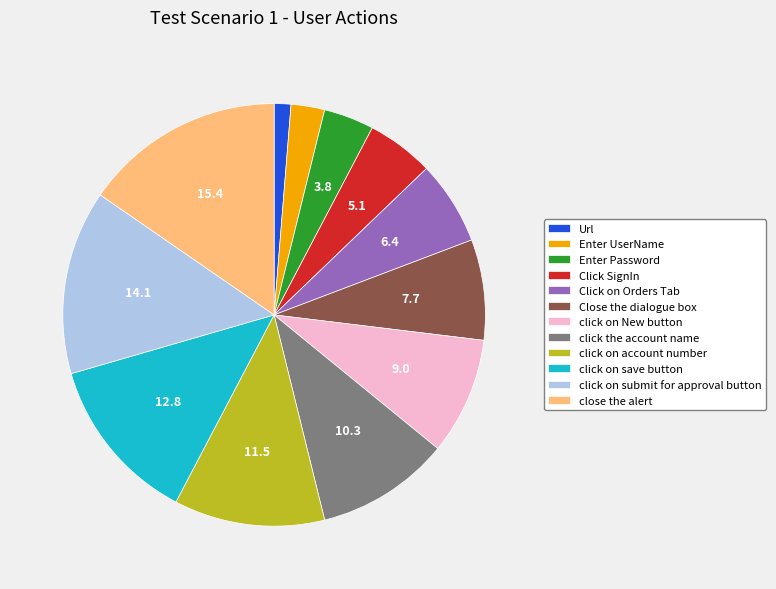

Is there a majority slice in this chart?

No